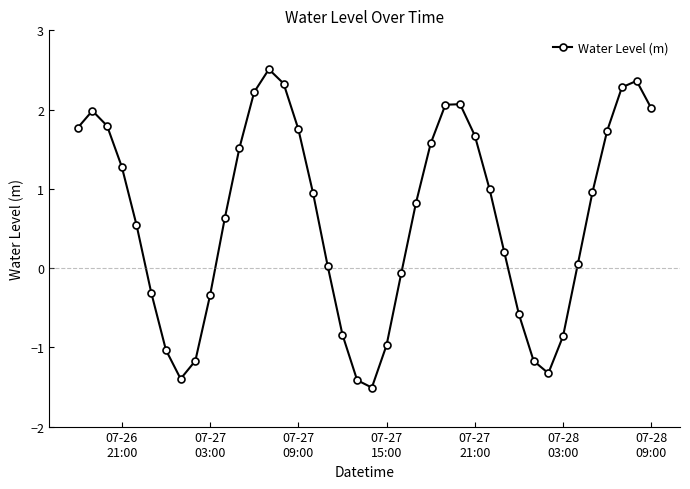

What is the difference between the maximum and minimum values?

4.0